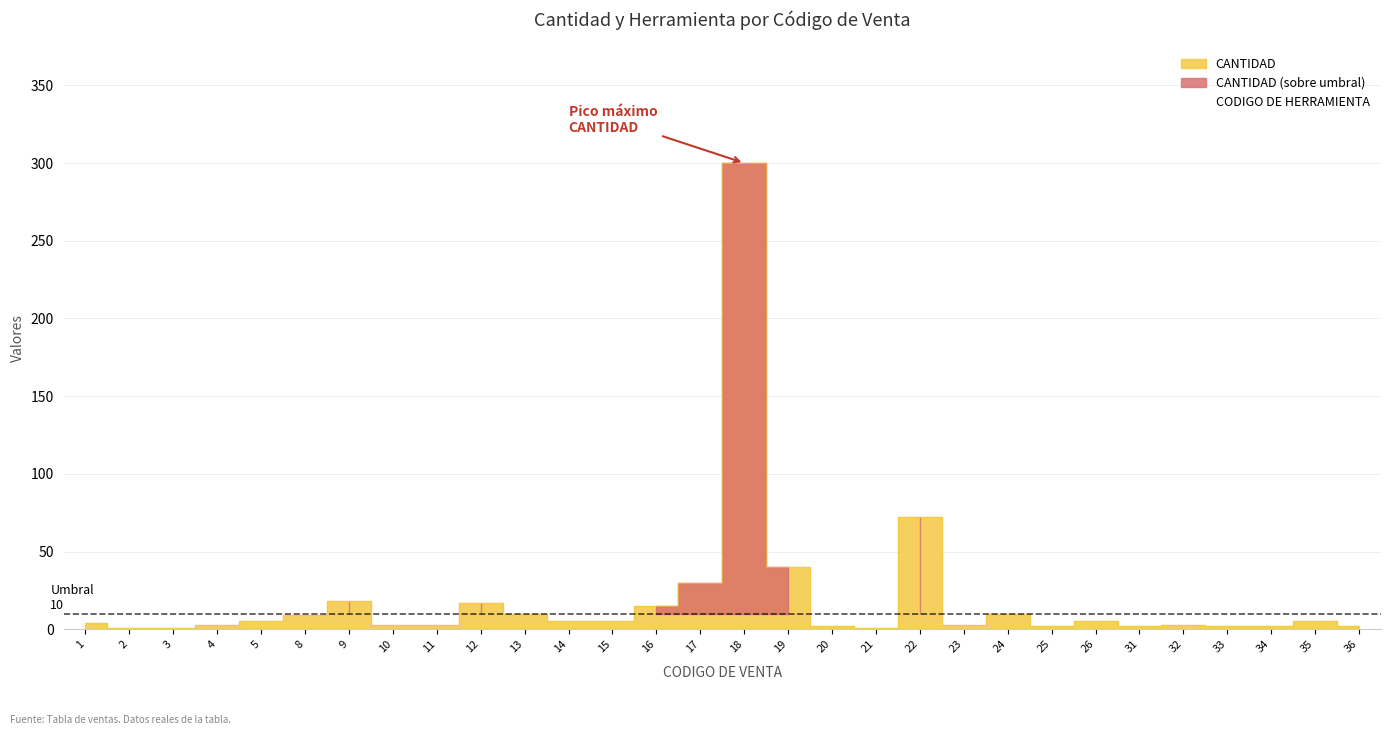

Between 12 and 21, which is larger?

12